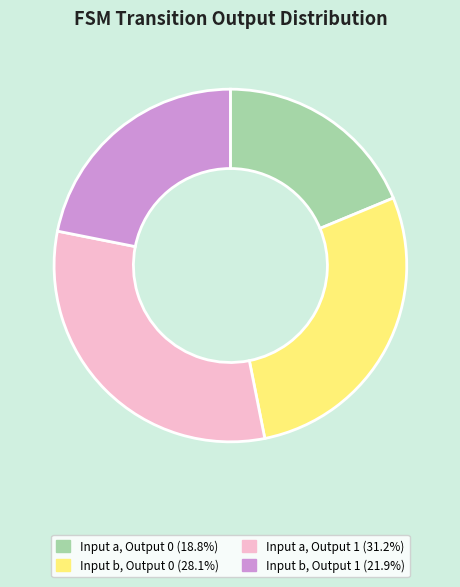

Approximately how many times larger is the value at Input a, Output 0 (18.8%) compared to Input b, Output 0 (28.1%)?

0.7